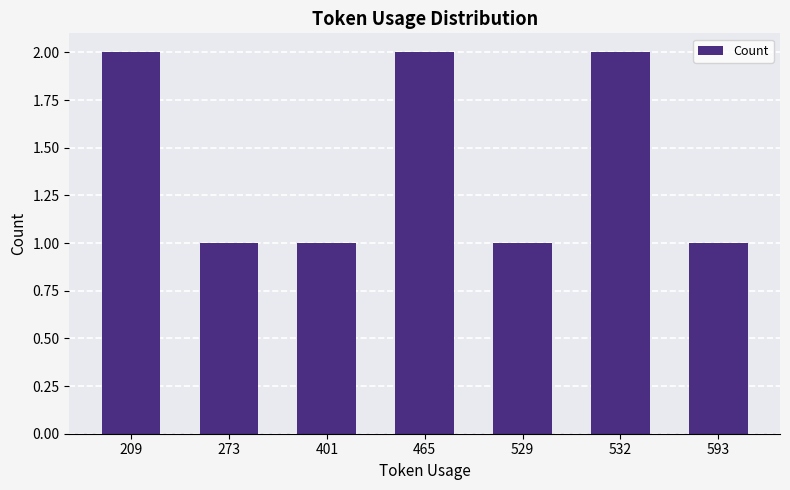

Between 593 and 209, which is larger?

209